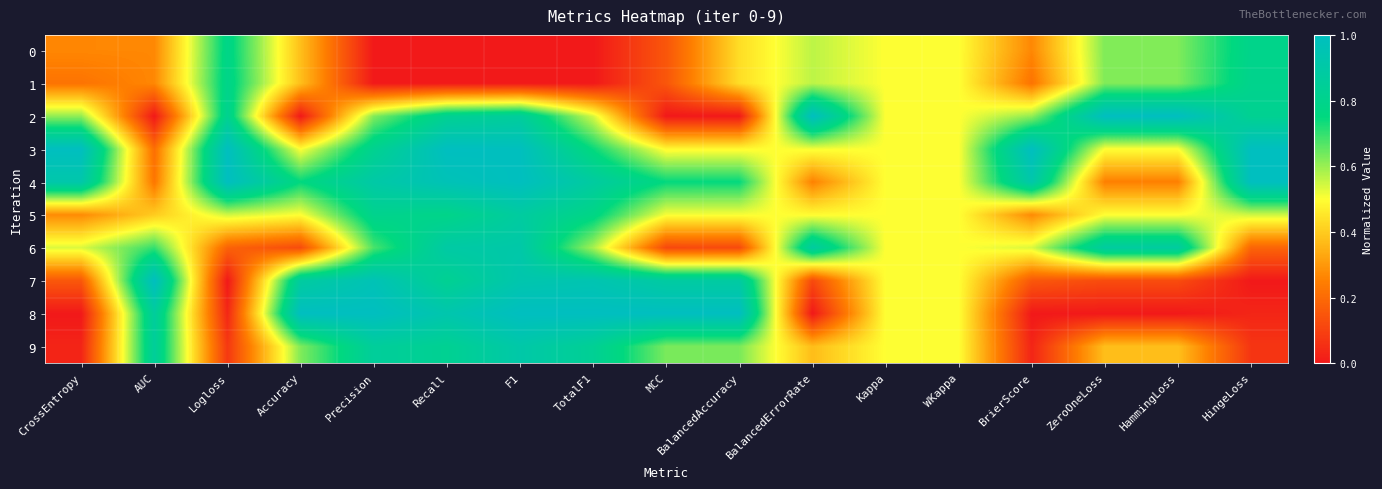

Reading right to left, extract all data points from this chart.

0: HingeLoss=0.8	HammingLoss=0.6	ZeroOneLoss=0.6	BrierScore=0.3	WKappa=0.5	Kappa=0.5	BalancedErrorRate=0.6	BalancedAccuracy=0.4	MCC=0.2	TotalF1=0.0	F1=0.0	Recall=0.0	Precision=0.0	Accuracy=0.4	Logloss=0.8	AUC=0.3	CrossEntropy=0.3
1: HingeLoss=0.8	HammingLoss=0.6	ZeroOneLoss=0.6	BrierScore=0.2	WKappa=0.5	Kappa=0.5	BalancedErrorRate=0.6	BalancedAccuracy=0.4	MCC=0.2	TotalF1=0.0	F1=0.0	Recall=0.0	Precision=0.0	Accuracy=0.4	Logloss=0.8	AUC=0.3	CrossEntropy=0.2
2: HingeLoss=0.8	HammingLoss=1.0	ZeroOneLoss=1.0	BrierScore=0.6	WKappa=0.5	Kappa=0.5	BalancedErrorRate=1.0	BalancedAccuracy=0.0	MCC=0.0	TotalF1=0.5	F1=0.9	Recall=0.8	Precision=0.6	Accuracy=0.0	Logloss=0.8	AUC=0.0	CrossEntropy=0.6
3: HingeLoss=1.0	HammingLoss=0.5	ZeroOneLoss=0.5	BrierScore=1.0	WKappa=0.5	Kappa=0.5	BalancedErrorRate=0.5	BalancedAccuracy=0.5	MCC=0.5	TotalF1=0.7	F1=1.0	Recall=1.0	Precision=0.8	Accuracy=0.5	Logloss=1.0	AUC=0.2	CrossEntropy=1.0
4: HingeLoss=1.0	HammingLoss=0.3	ZeroOneLoss=0.3	BrierScore=0.9	WKappa=0.5	Kappa=0.5	BalancedErrorRate=0.3	BalancedAccuracy=0.7	MCC=0.7	TotalF1=0.9	F1=1.0	Recall=1.0	Precision=0.9	Accuracy=0.7	Logloss=1.0	AUC=0.2	CrossEntropy=0.9
5: HingeLoss=0.5	HammingLoss=0.5	ZeroOneLoss=0.5	BrierScore=0.3	WKappa=0.5	Kappa=0.5	BalancedErrorRate=0.5	BalancedAccuracy=0.5	MCC=0.5	TotalF1=0.8	F1=0.9	Recall=0.8	Precision=0.8	Accuracy=0.5	Logloss=0.5	AUC=0.4	CrossEntropy=0.3
6: HingeLoss=0.2	HammingLoss=0.9	ZeroOneLoss=0.9	BrierScore=0.5	WKappa=0.5	Kappa=0.5	BalancedErrorRate=0.9	BalancedAccuracy=0.1	MCC=0.1	TotalF1=0.6	F1=0.9	Recall=0.9	Precision=0.7	Accuracy=0.1	Logloss=0.2	AUC=0.7	CrossEntropy=0.5
7: HingeLoss=0.0	HammingLoss=0.1	ZeroOneLoss=0.1	BrierScore=0.2	WKappa=0.5	Kappa=0.5	BalancedErrorRate=0.1	BalancedAccuracy=0.9	MCC=0.9	TotalF1=0.9	F1=0.9	Recall=0.8	Precision=1.0	Accuracy=0.9	Logloss=0.0	AUC=1.0	CrossEntropy=0.2
8: HingeLoss=0.0	HammingLoss=0.0	ZeroOneLoss=0.0	BrierScore=0.0	WKappa=0.5	Kappa=0.5	BalancedErrorRate=0.0	BalancedAccuracy=1.0	MCC=1.0	TotalF1=1.0	F1=1.0	Recall=0.9	Precision=1.0	Accuracy=1.0	Logloss=0.0	AUC=0.9	CrossEntropy=0.0
9: HingeLoss=0.1	HammingLoss=0.4	ZeroOneLoss=0.4	BrierScore=0.0	WKappa=0.5	Kappa=0.5	BalancedErrorRate=0.4	BalancedAccuracy=0.6	MCC=0.6	TotalF1=0.8	F1=0.9	Recall=0.8	Precision=0.9	Accuracy=0.6	Logloss=0.1	AUC=0.9	CrossEntropy=0.0